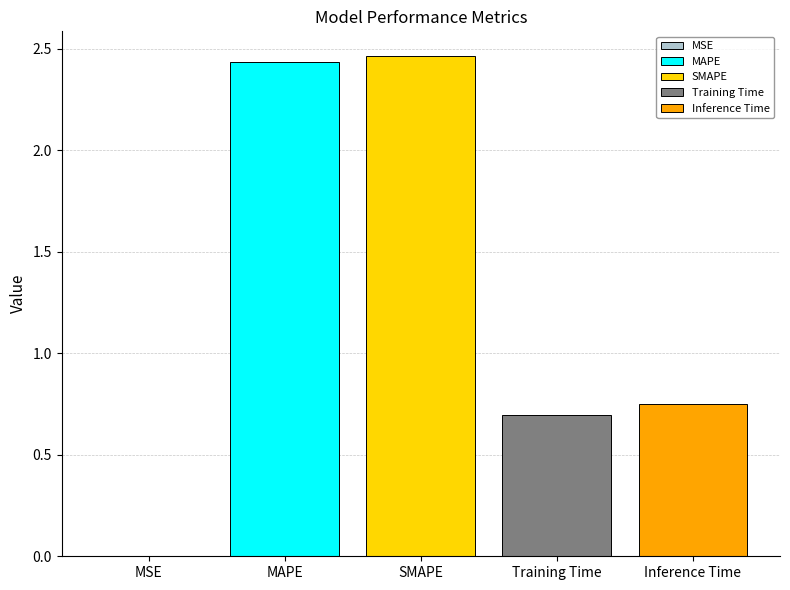

The value of Training Time at SMAPE is 0.4. True or false?

False